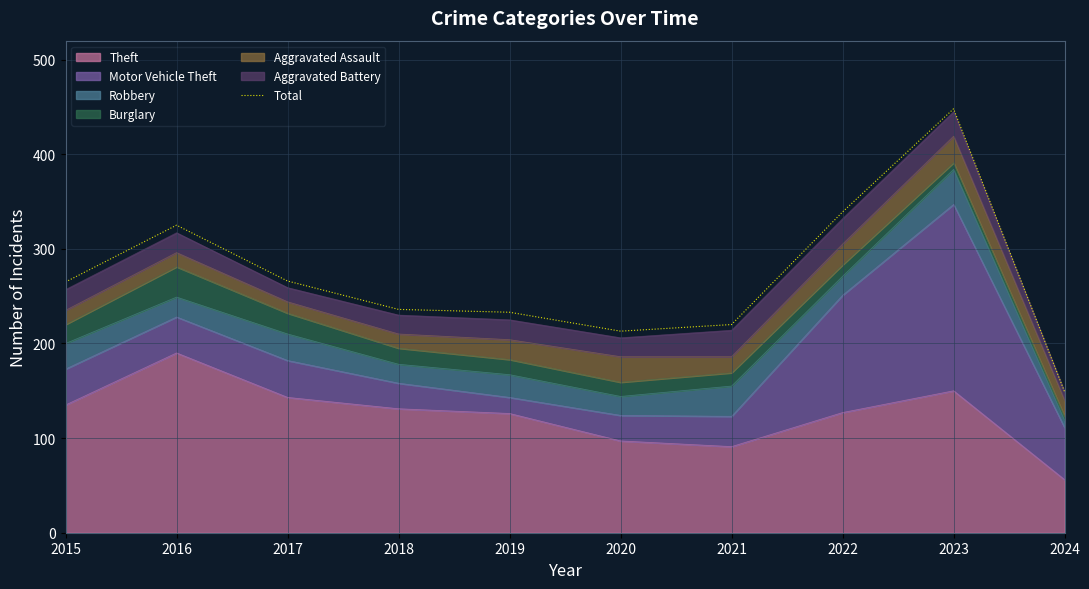

Is it true that the value at 2015 is 265?

True